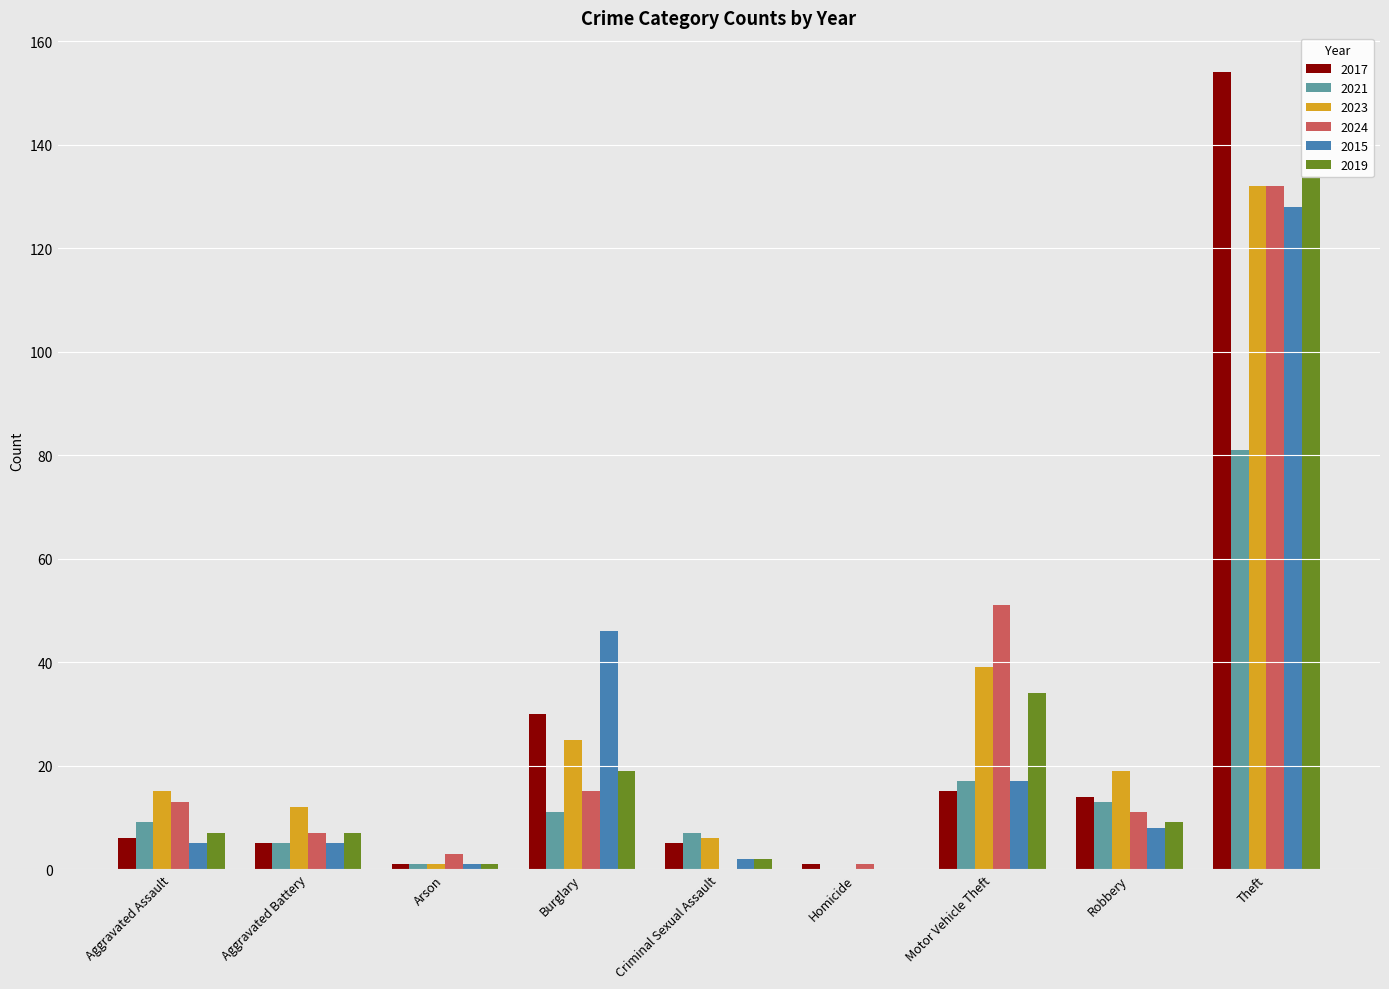

What is the sum of the 2015 values at Aggravated Assault and Homicide?

5